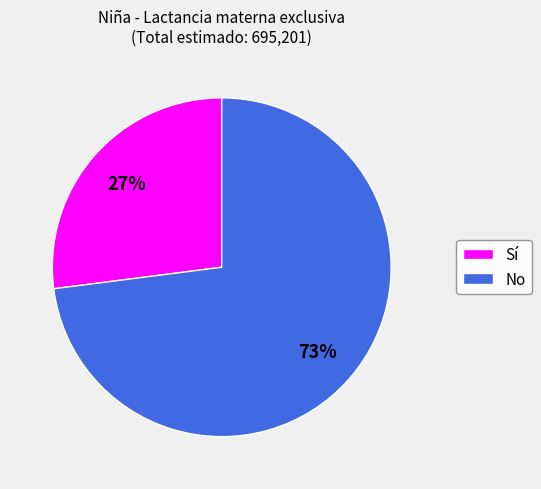

Does any single category account for the majority?

Yes